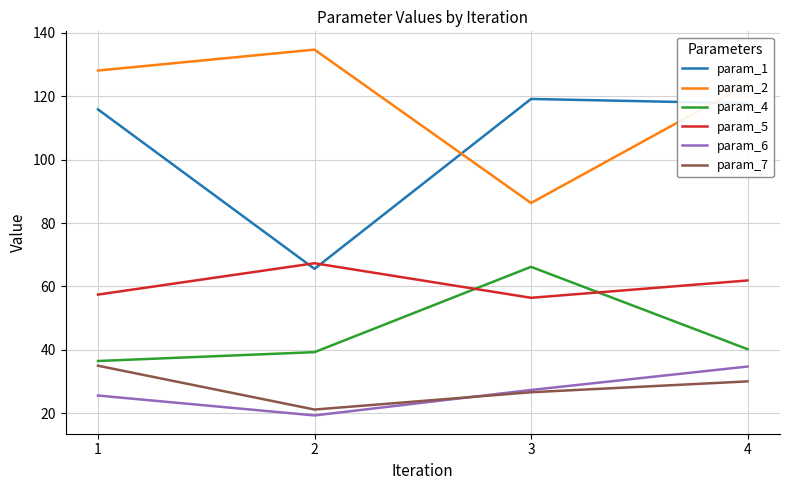

At how many categories does at least one series exceed 68?

4